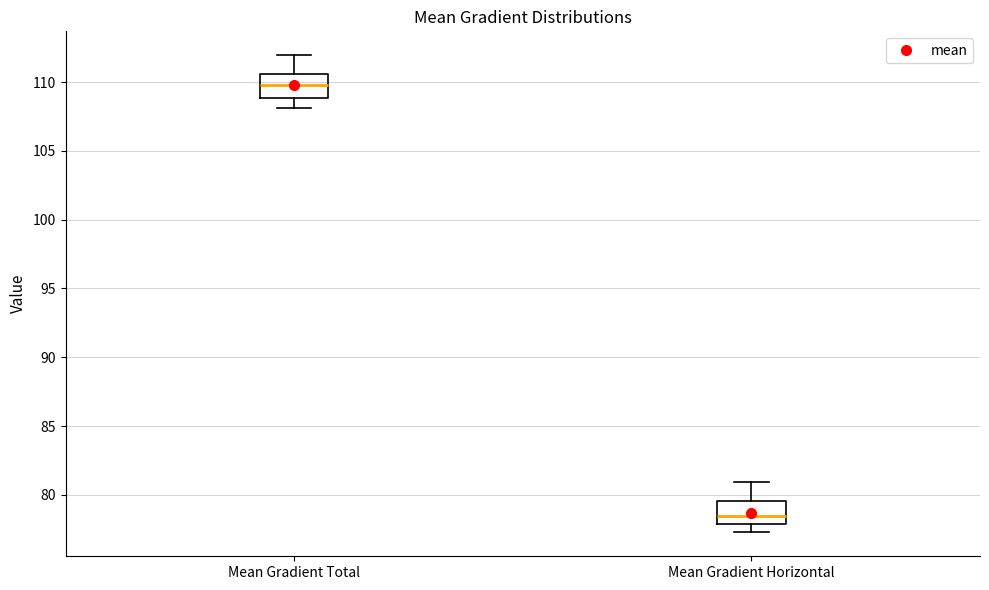

Where does the lower whisker of the box for Mean Gradient Horizontal end on the y-axis? The values are not printed on the chart, so give them approximately, as read against the axis.

77.5